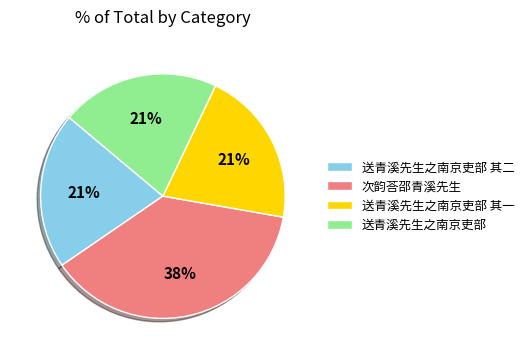

To the nearest percent, what portion does 送青溪先生之南京吏部 其一 represent?

21%